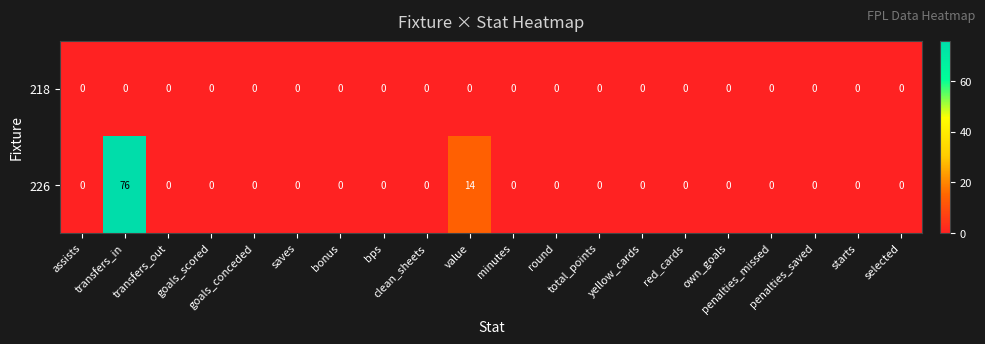

Which series has the largest total across all categories?

226